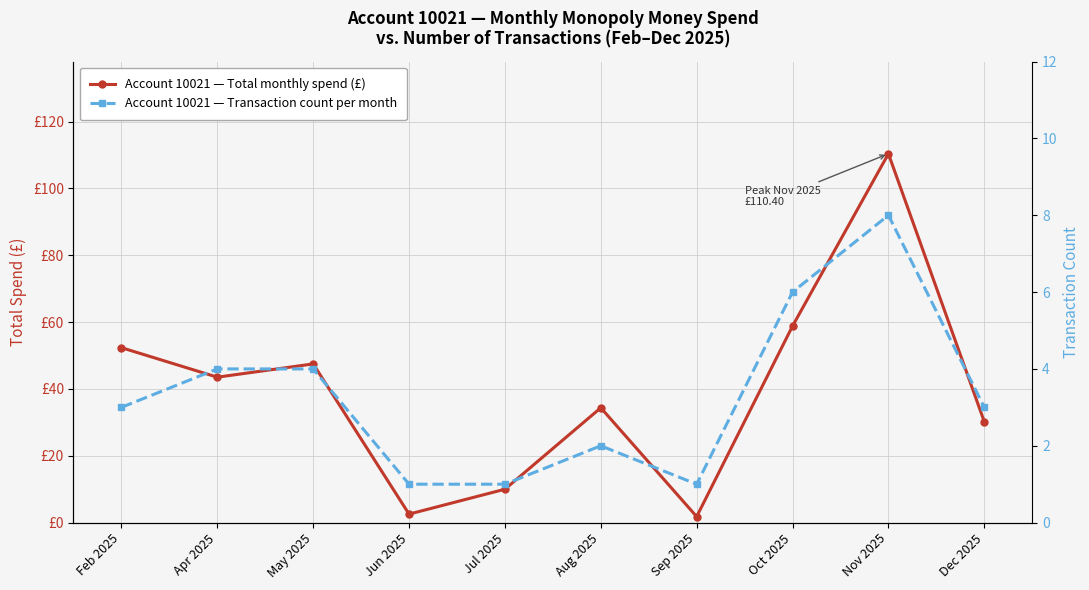

Which series changed the most between May 2025 and Sep 2025?

Account 10021 — Total monthly spend (£)